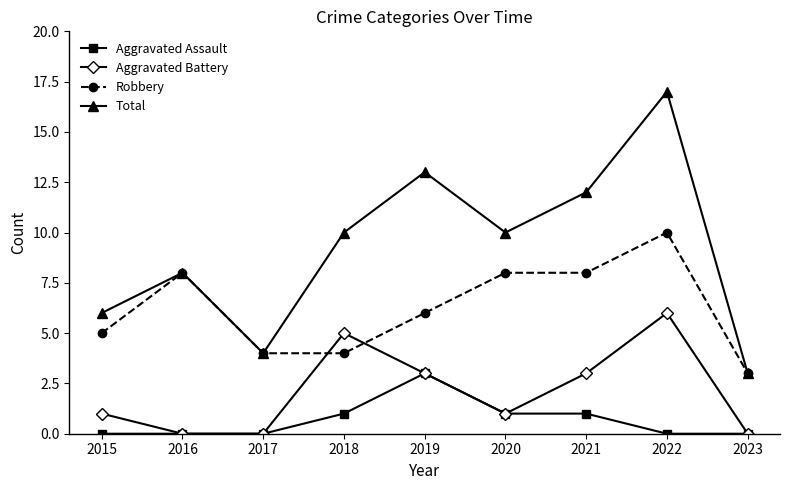

Reading left to right, transcribe all the data shown in this chart.

Aggravated Assault: 2015=0	2016=0	2017=0	2018=1	2019=3	2020=1	2021=1	2022=0	2023=0
Aggravated Battery: 2015=1	2016=0	2017=0	2018=5	2019=3	2020=1	2021=3	2022=6	2023=0
Robbery: 2015=5	2016=8	2017=4	2018=4	2019=6	2020=8	2021=8	2022=10	2023=3
Total: 2015=6	2016=8	2017=4	2018=10	2019=13	2020=10	2021=12	2022=17	2023=3